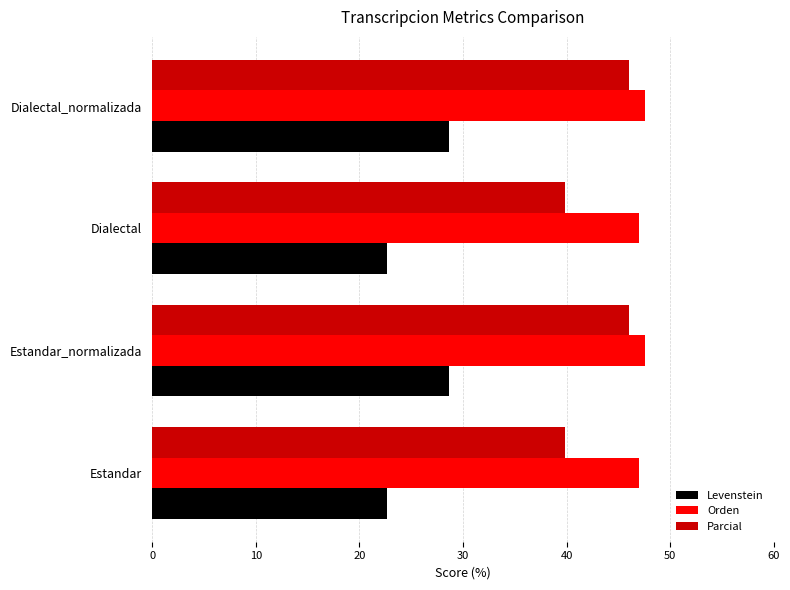

At how many categories does at least one series exceed 30?

4